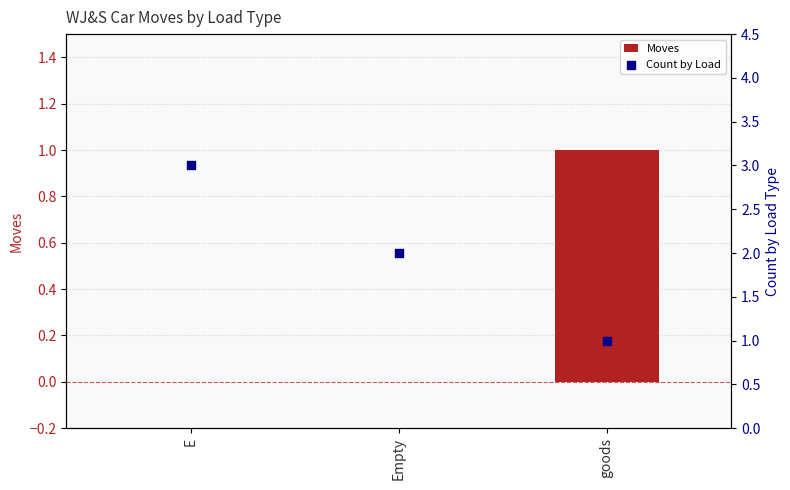

Is the value of Count by Load at goods greater than the value of Moves at goods?

No